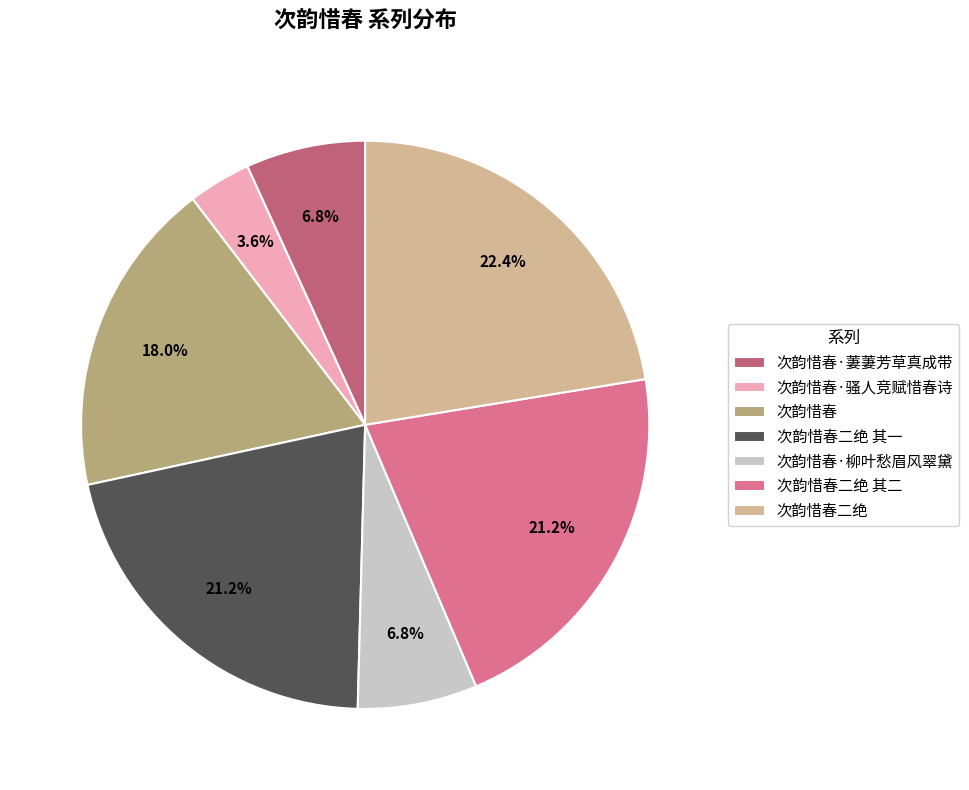

How many slices are in this pie chart?

7